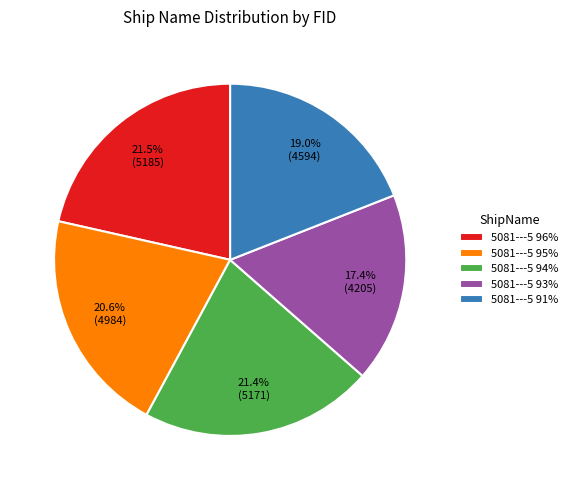

Approximately how many times larger is the value at 5081---5 94% compared to 5081---5 91%?

1.1